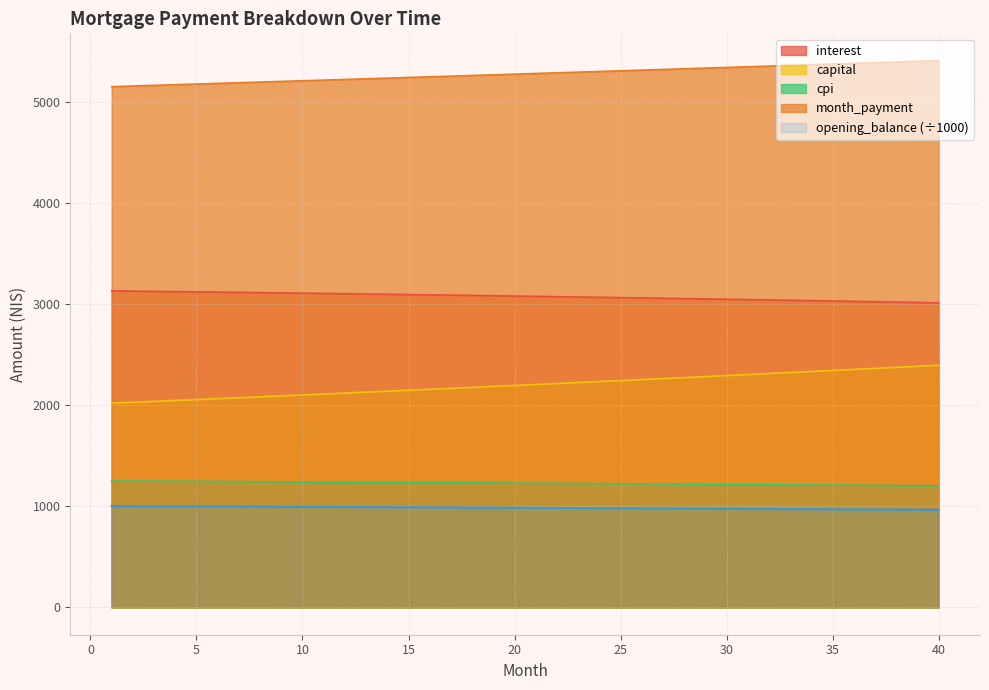

What is the highest value of the interest series?

3128.9